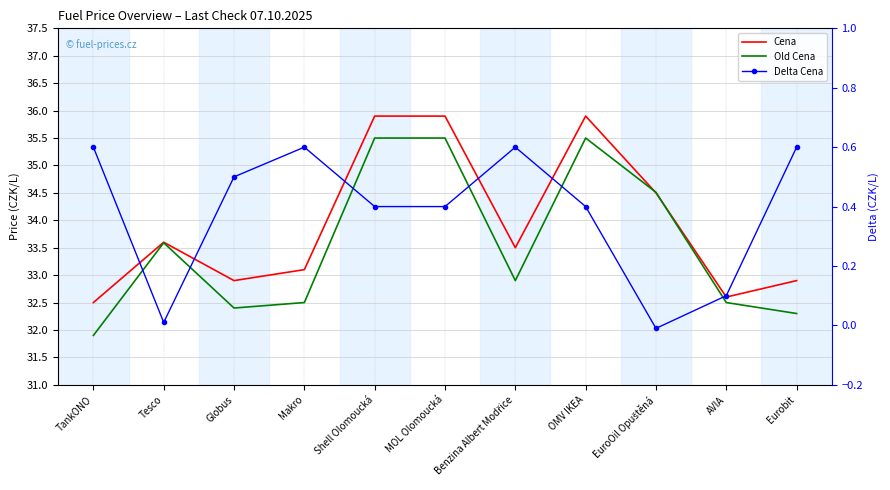

What is the difference between the highest and lowest values at TankONO?

31.9